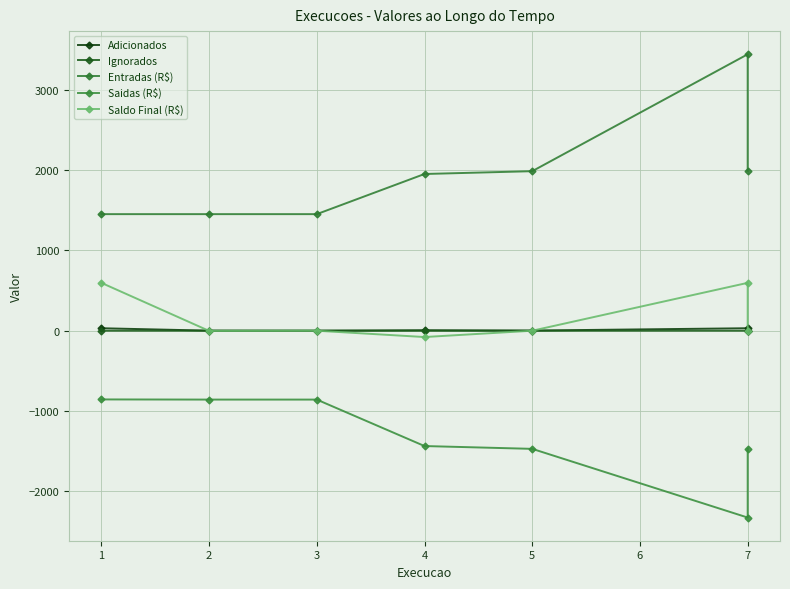

At how many categories does at least one series exceed -1209?

7